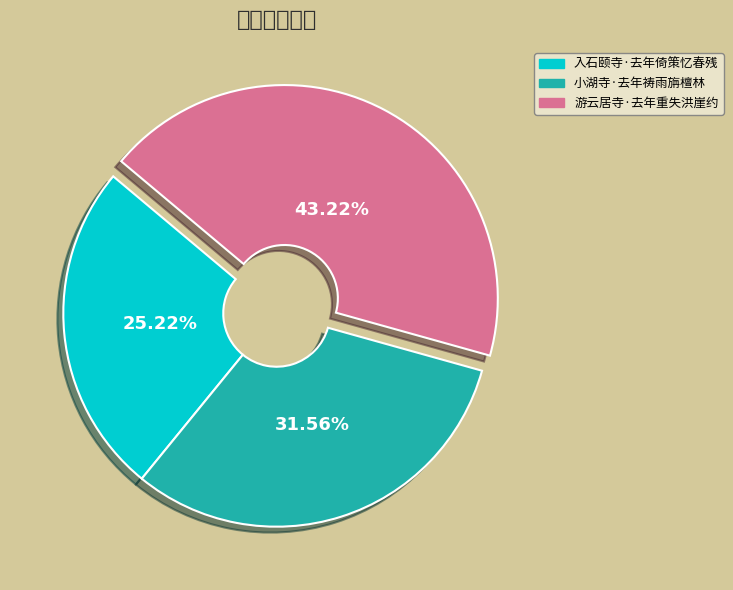

Is it true that 游云居寺·去年重失洪崖约 is 30% of the pie?

False